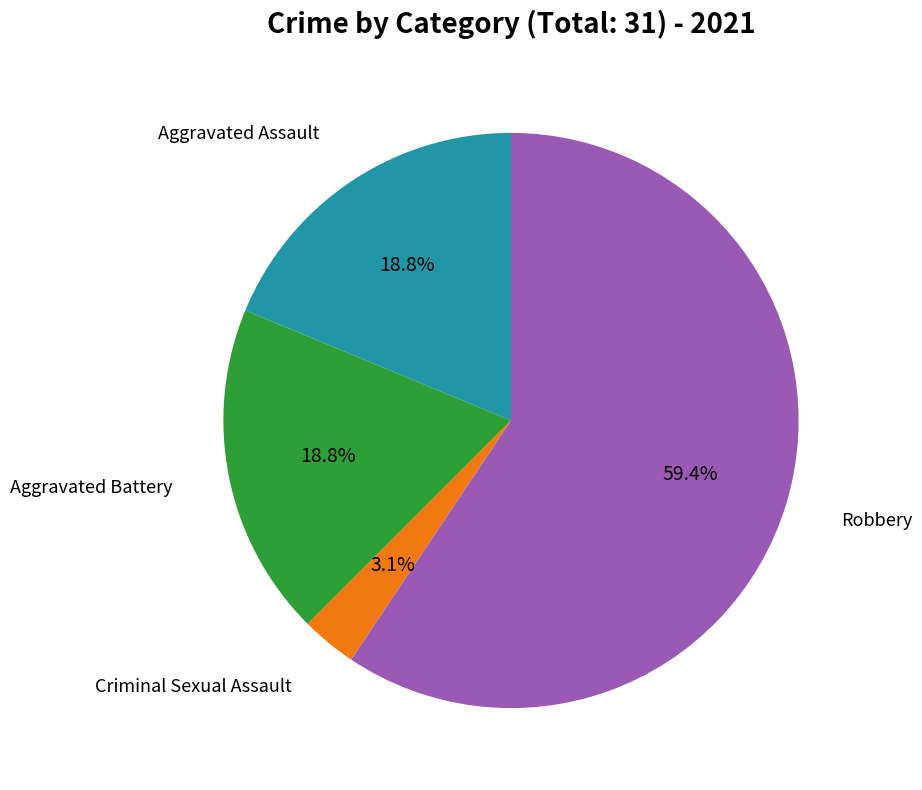

Is there any slice that represents more than half of the pie?

Yes